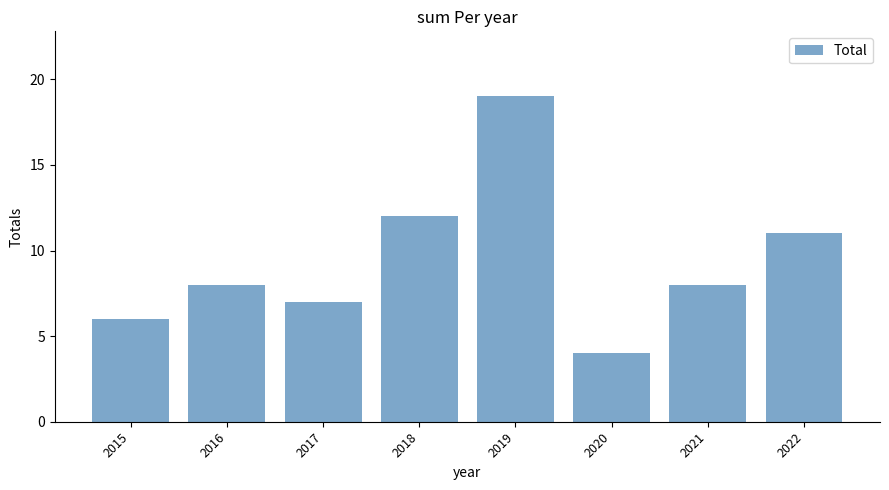

Reading left to right, list all the values displayed in this chart.

6	8	7	12	19	4	8	11